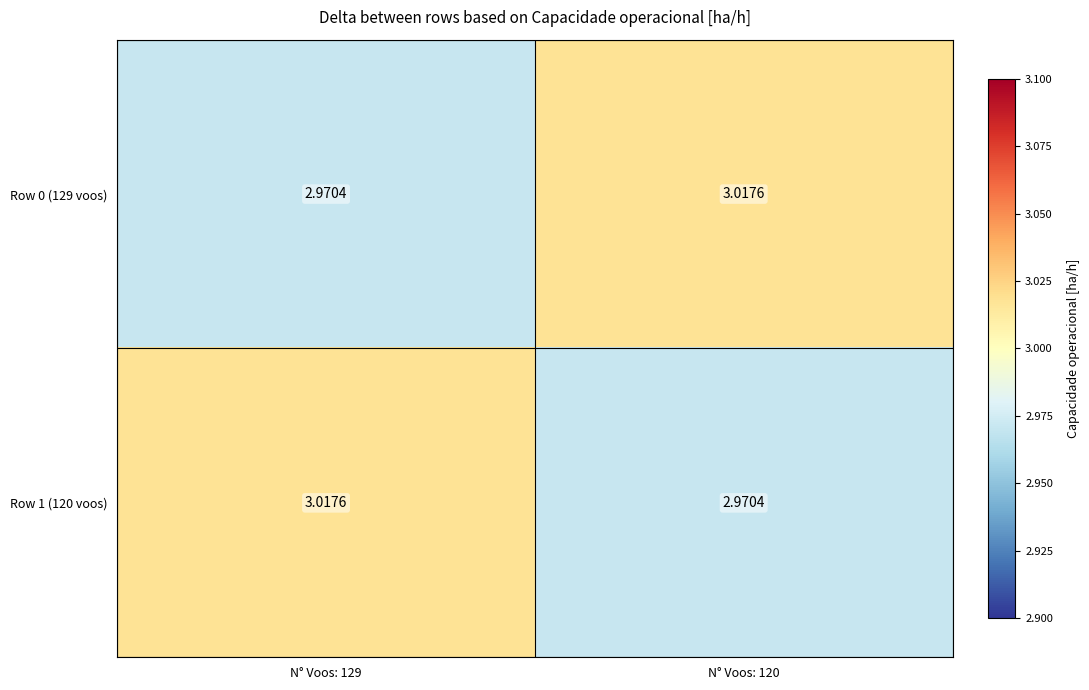

Count the number of categories in the chart.

2